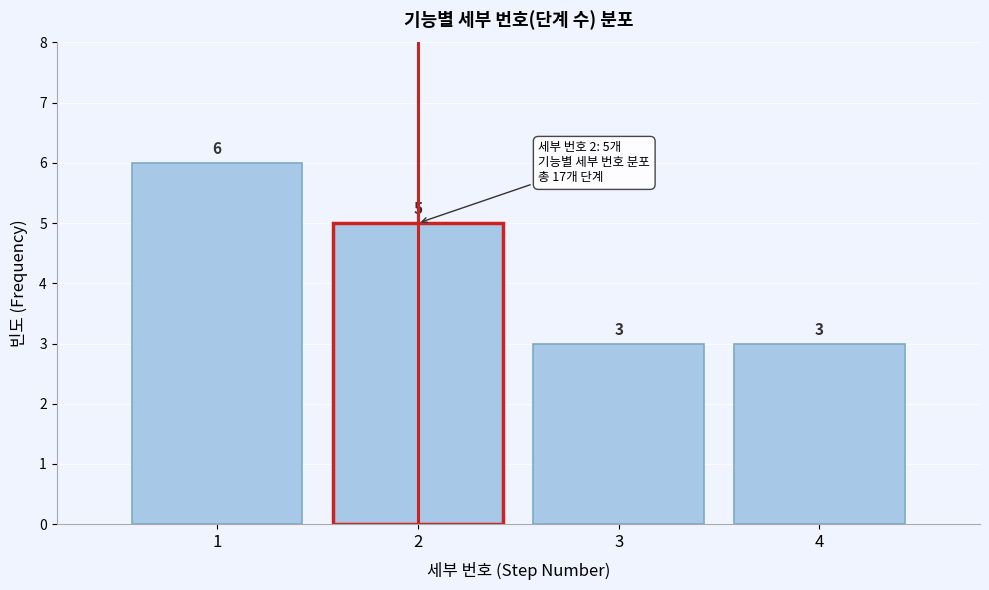

Reading left to right, transcribe this chart: for each bar, give the range it covers on the x-axis and its height.

0.5 to 1.5: 6
1.5 to 2.5: 5
2.5 to 3.5: 3
3.5 to 4.5: 3